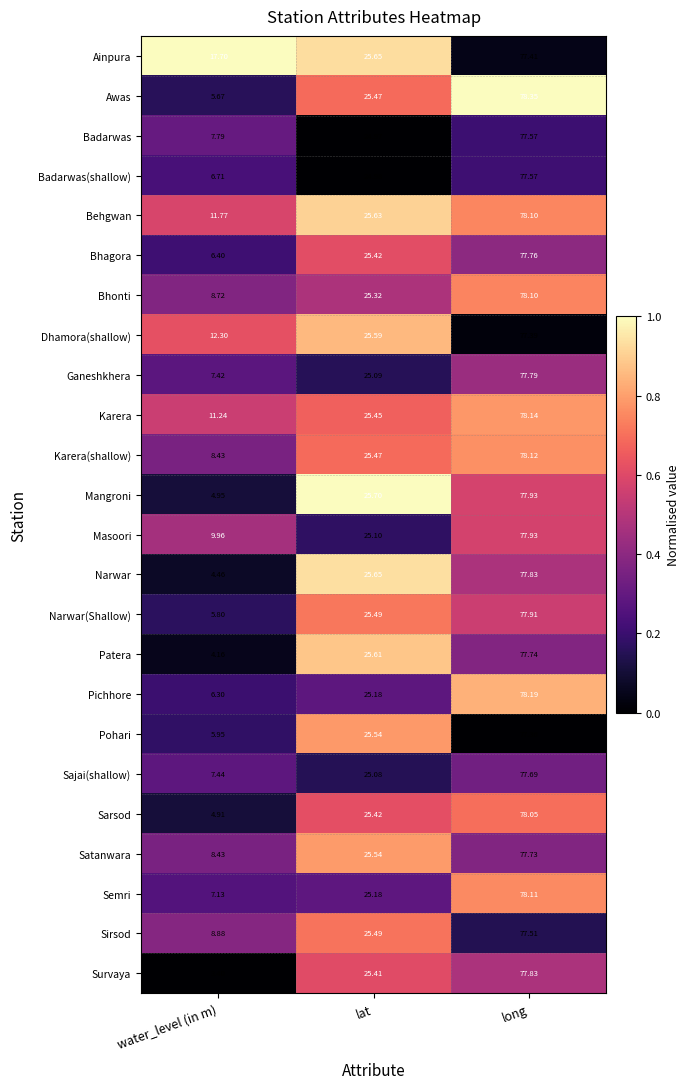

How many data points does each series have?

3